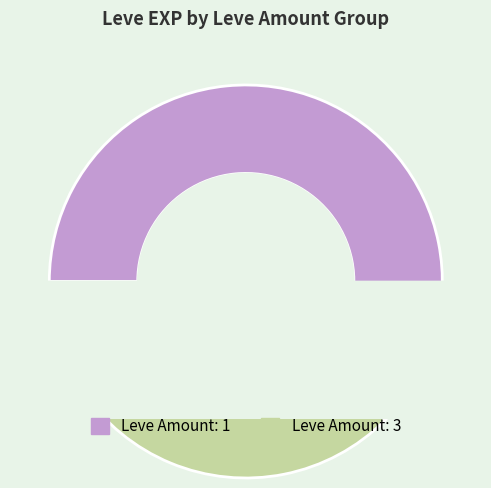

Which slice is the smallest?

1